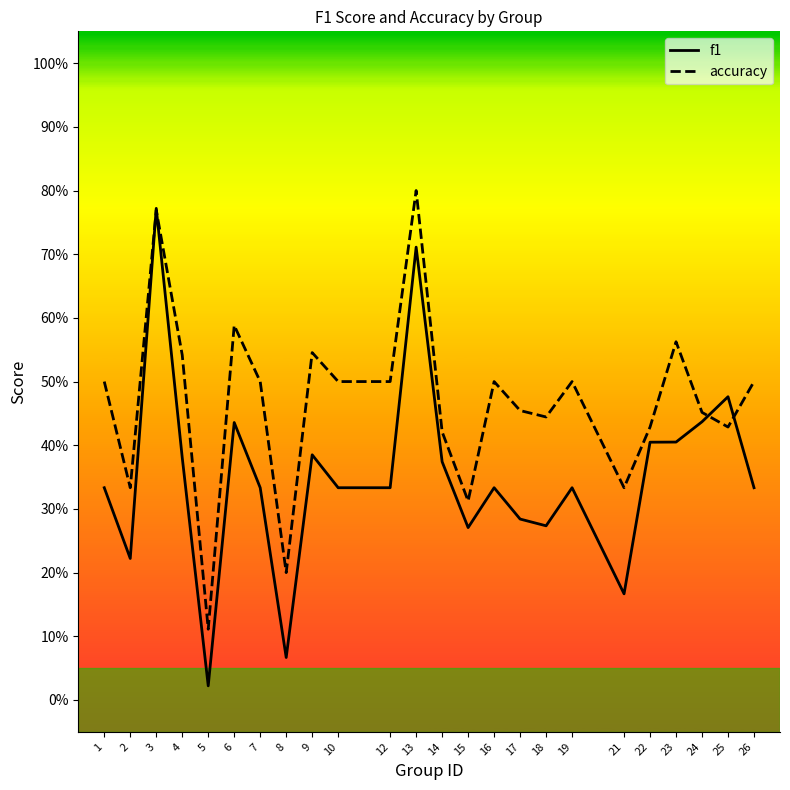

True or false: f1 has more than 0 points higher than both neighbors.

True